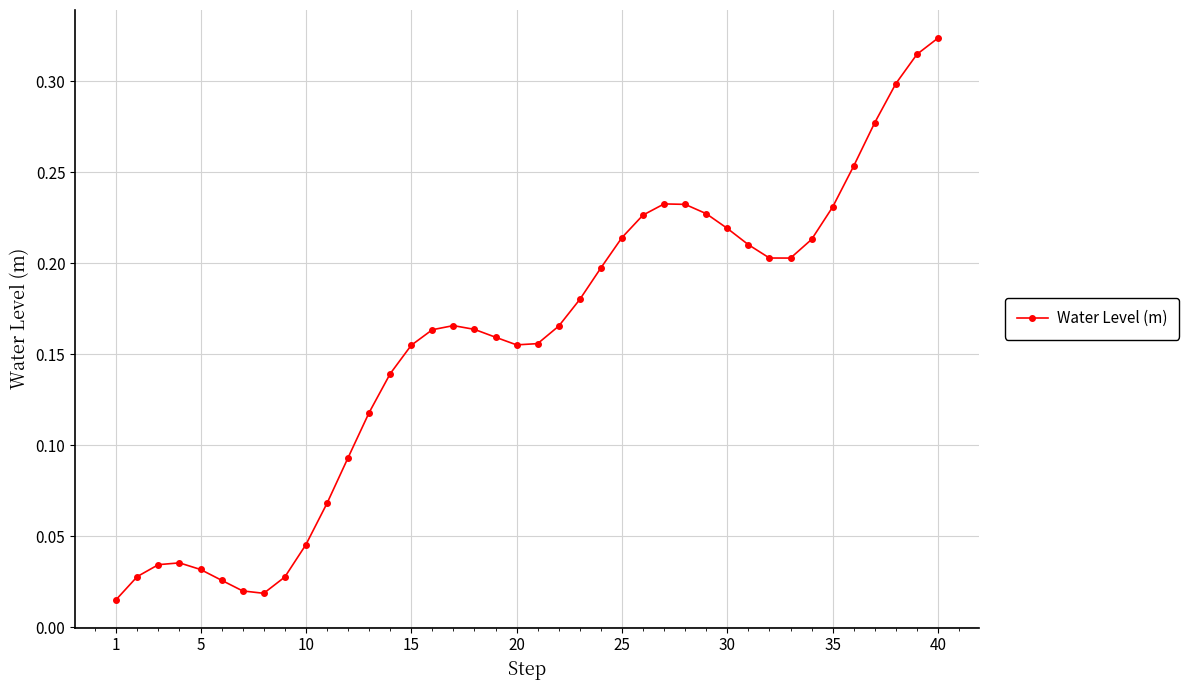

What is the sum of all values?

6.2